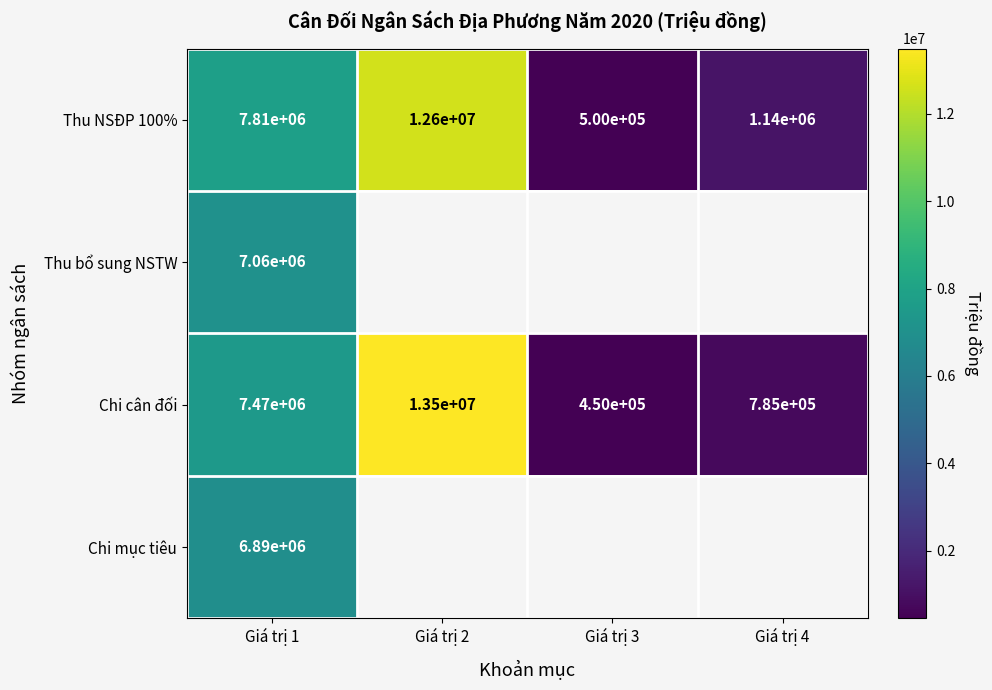

What value does the Chi cân đối series have at Giá trị 2, to the nearest 100?

13500000